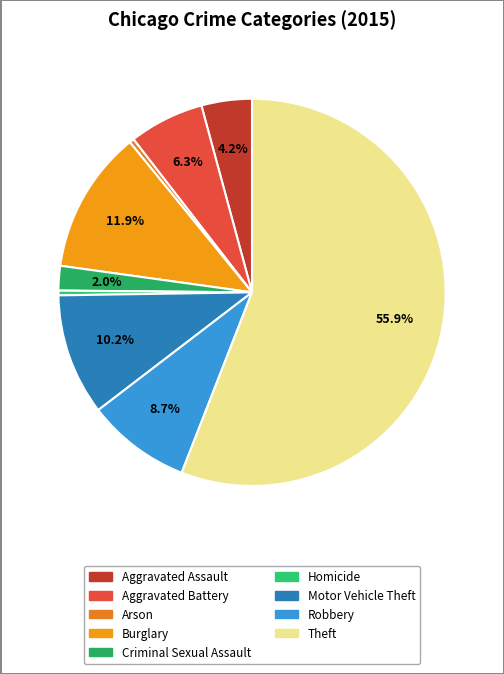

What is the change in value from Aggravated Battery to Criminal Sexual Assault?

-1079